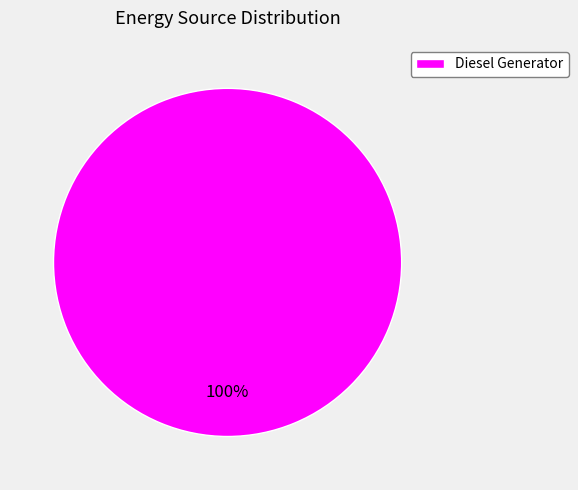

True or false: Diesel Generator accounts for 94% of the total.

False